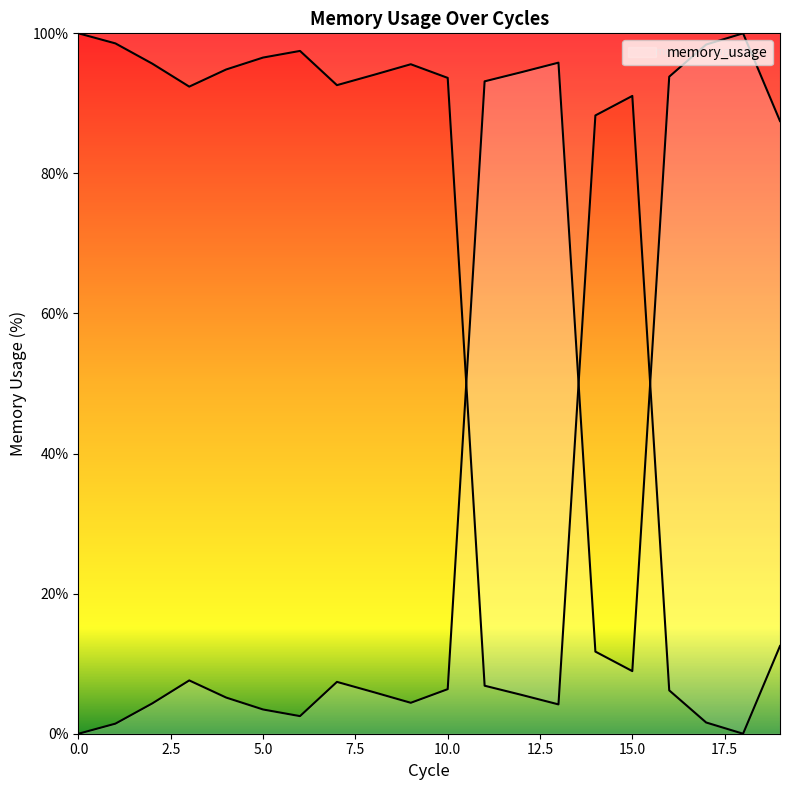

Rank the categories by value from highest to lowest.

18, 17, 13, 12, 16, 11, 19, 14, 15, 3, 7, 10, 8, 4, 9, 2, 5, 6, 1, 0